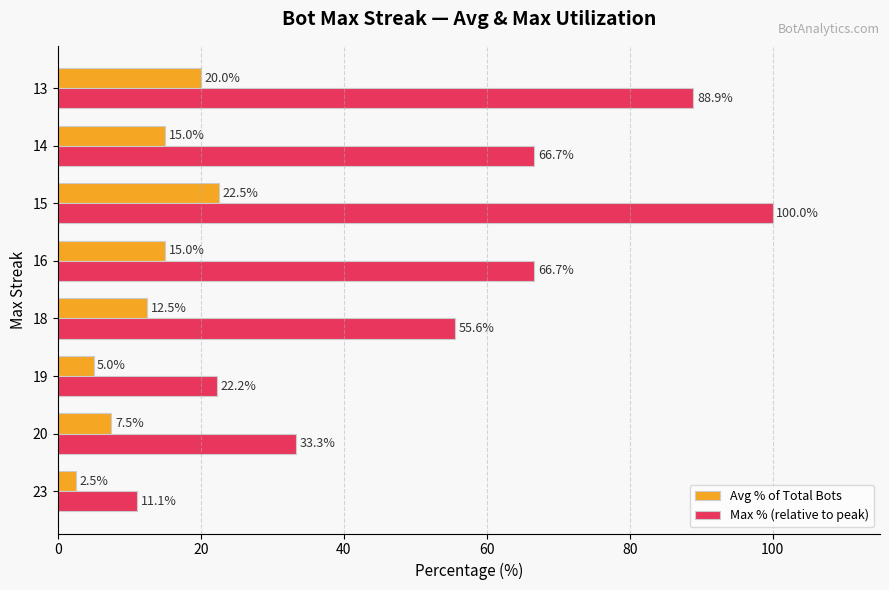

The value of Max % (relative to peak) at 15 is 100.0. True or false?

True